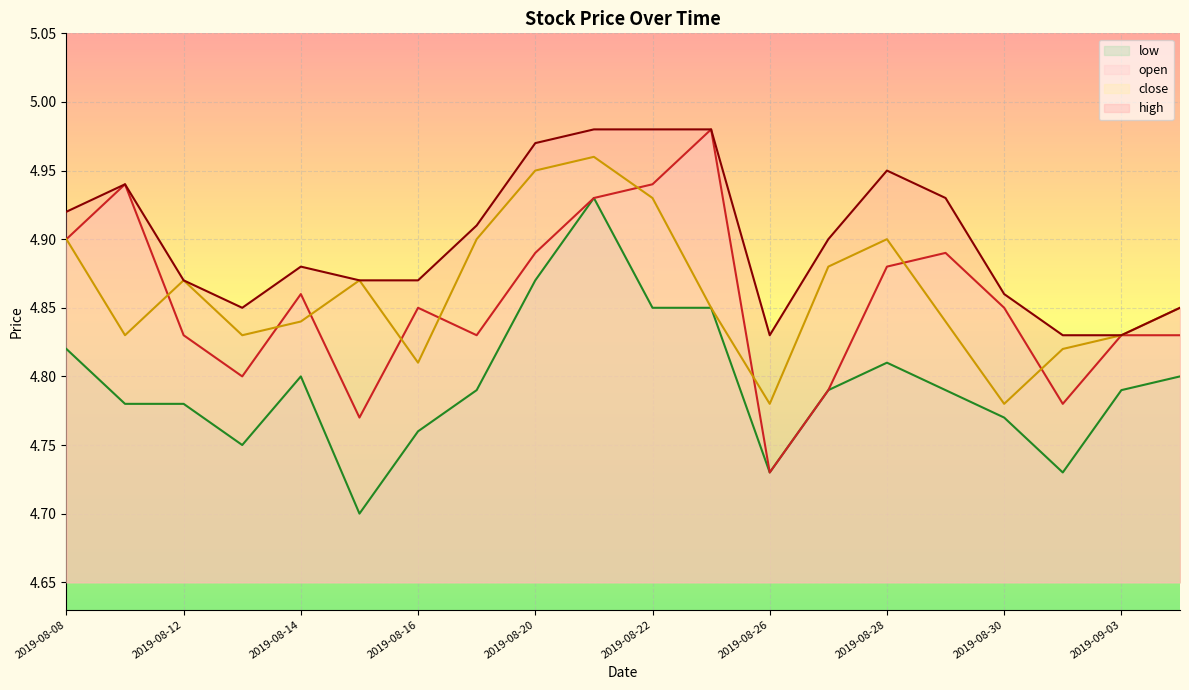

List the series in order of their peak value, highest first.

open, high, close, low